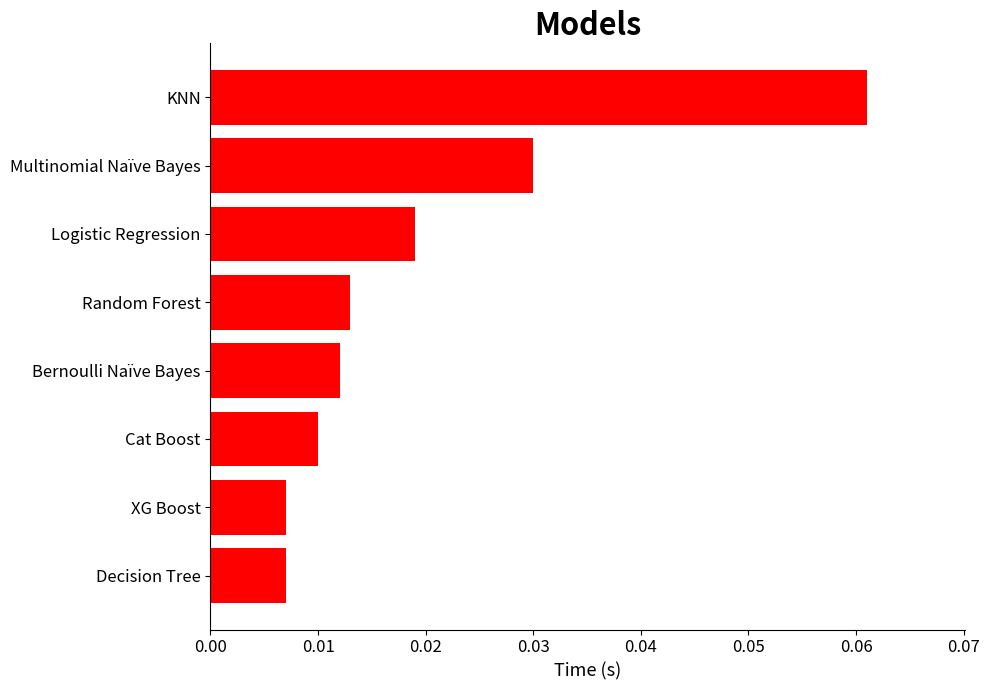

What is the change in value from Cat Boost to KNN?

+0.1